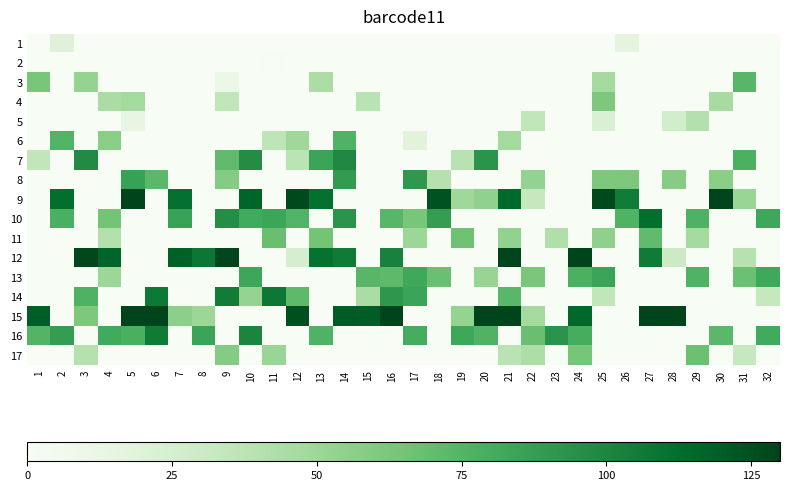

What is the total value across all series at 13?

492.6